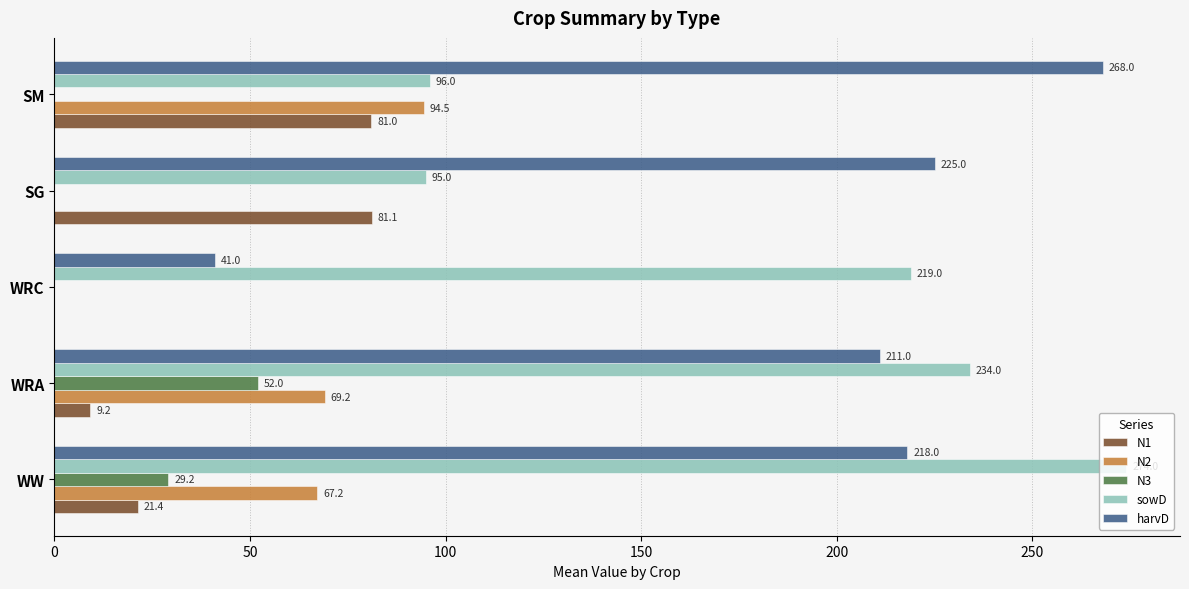

How many series are shown in this chart?

5